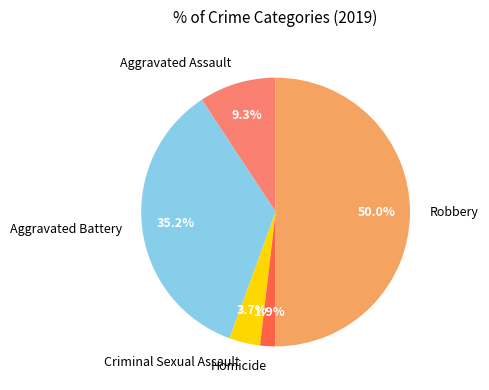

How many slices are in this pie chart?

5